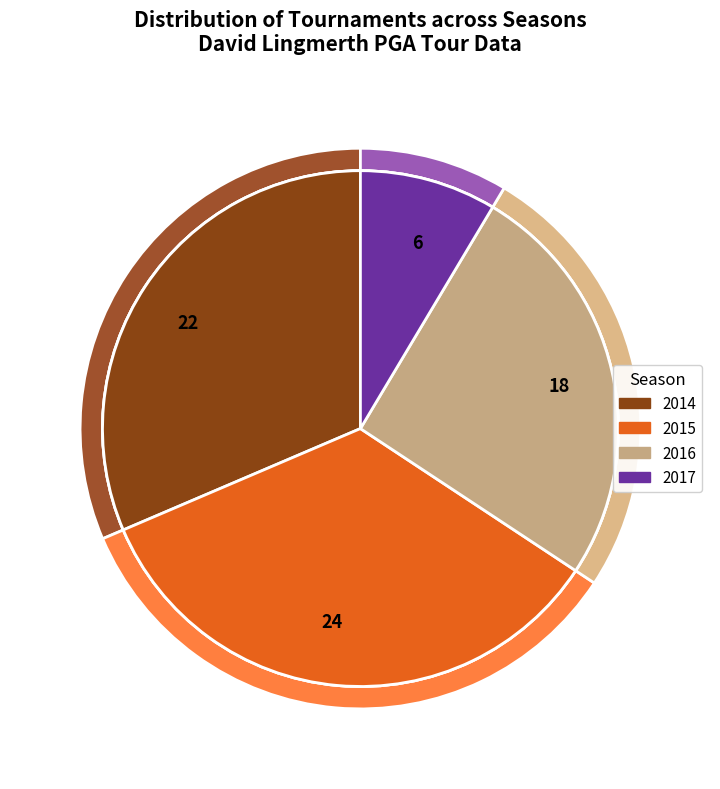

What is the change in value from 2014 to 2015?

+2